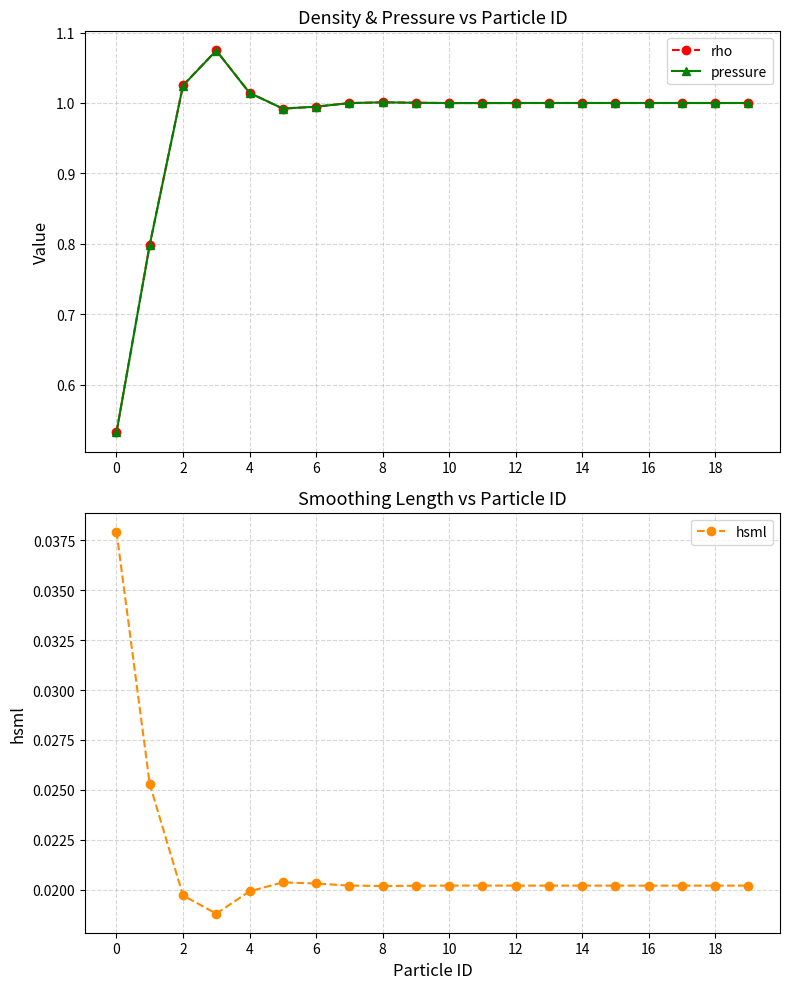

The rho series shows 0.3 at 4. True or false?

False